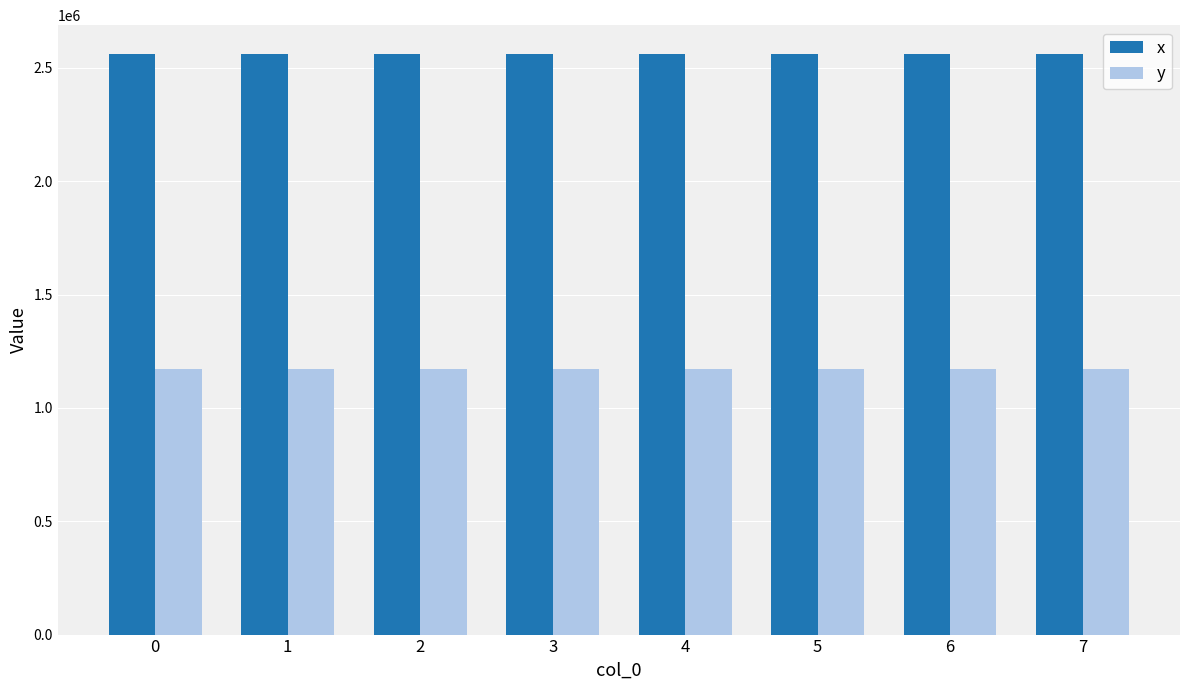

At how many categories does at least one series exceed 2417771?

8